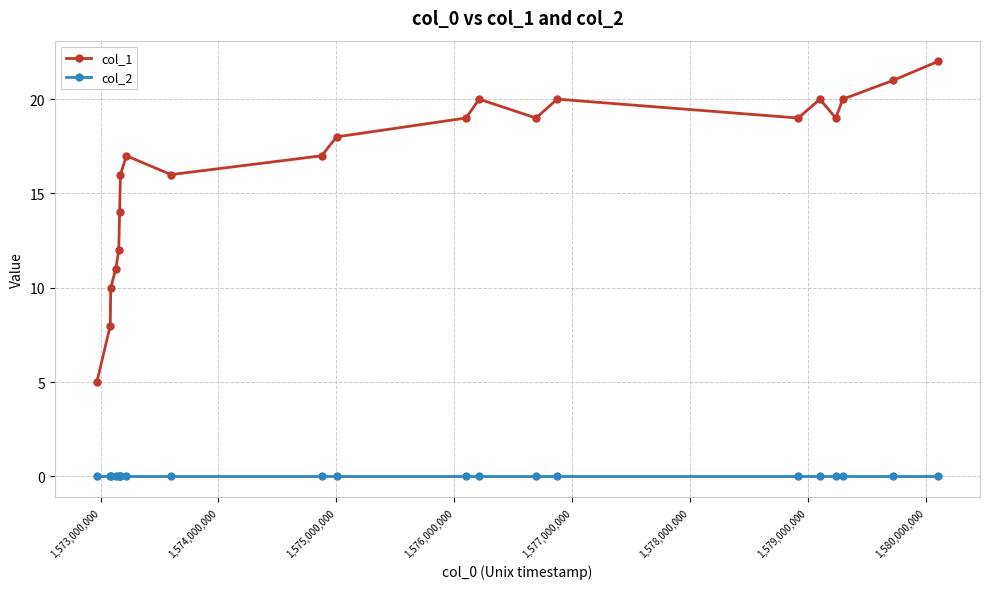

Rank the series by their average value, from highest to lowest.

col_1, col_2